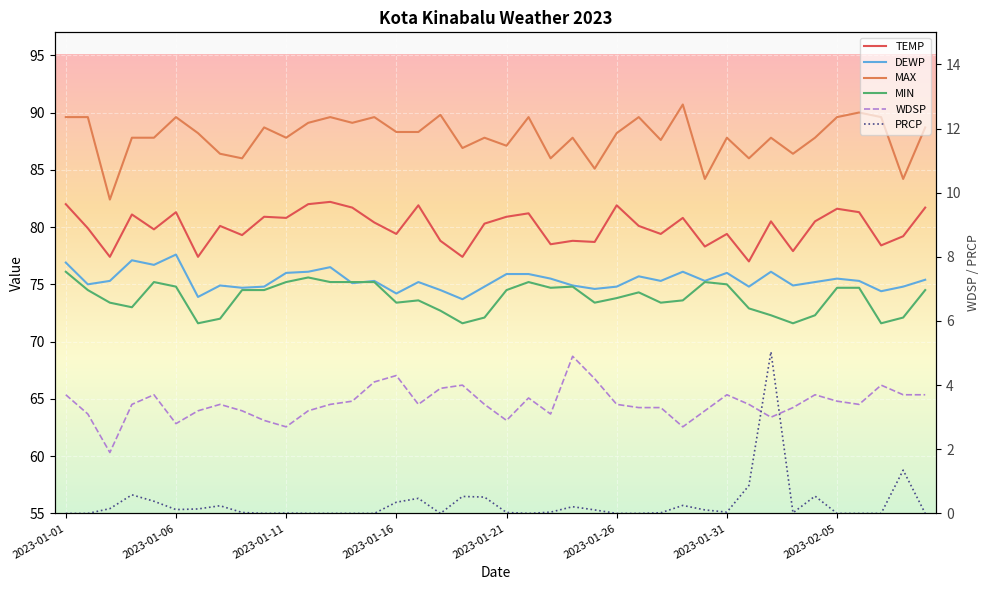

The MAX series shows 152.8 at 39. True or false?

False